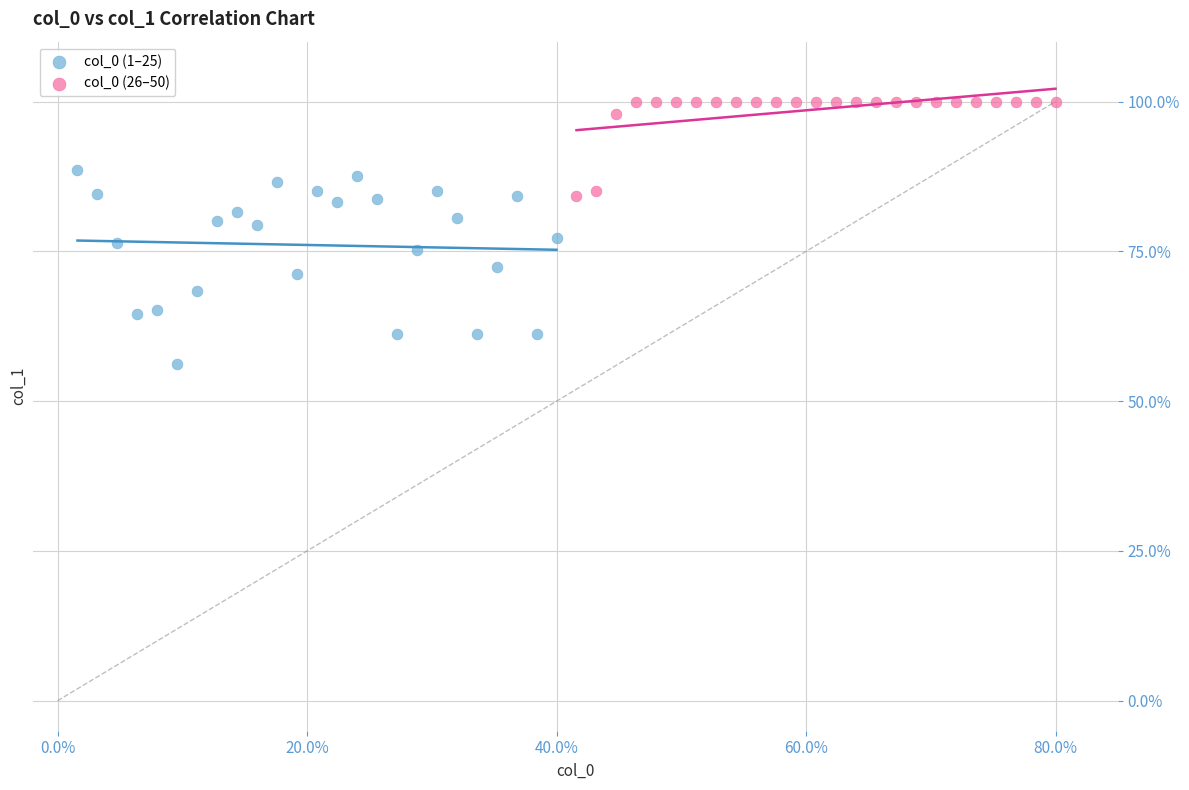

Which series contains the lowest Y value?

col_0 (1–25)